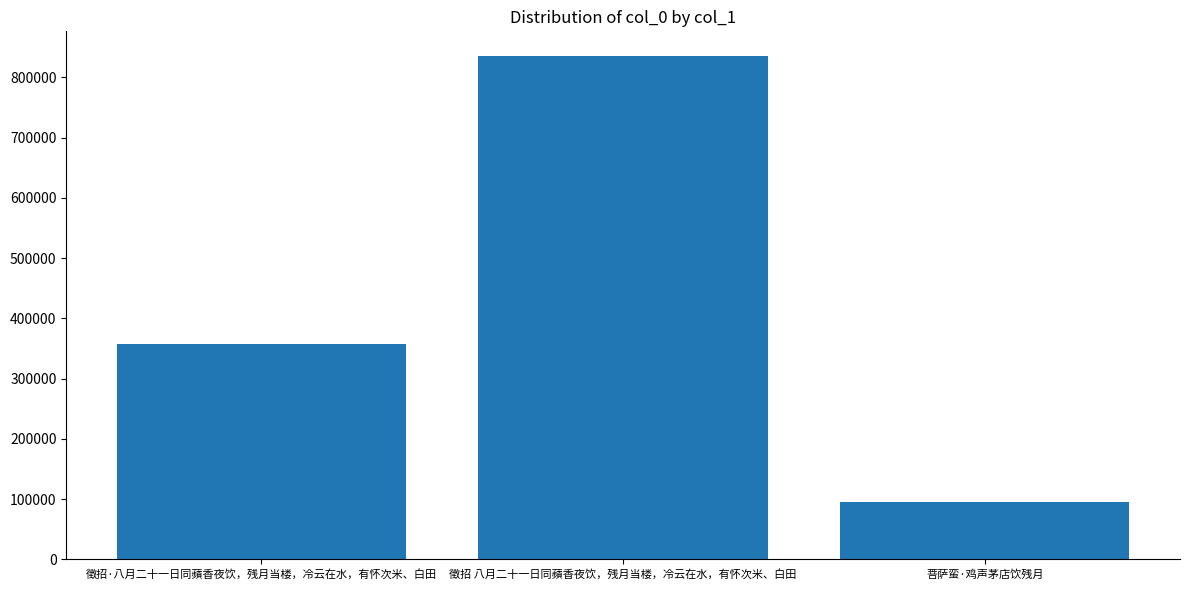

Reading left to right, what are all the values shown in this chart?

徵招·八月二十一日同蘋香夜饮，残月当楼，冷云在水，有怀次米、白田=356805	徵招 八月二十一日同蘋香夜饮，残月当楼，冷云在水，有怀次米、白田=834666	菩萨蛮·鸡声茅店饮残月=95285